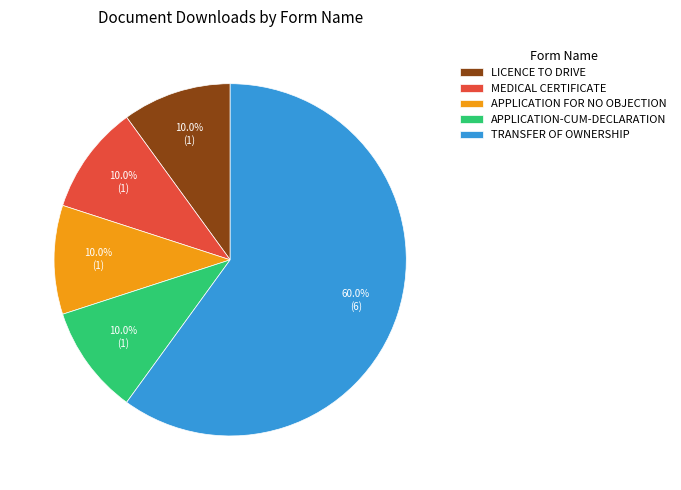

What percentage is the APPLICATION FOR NO OBJECTION slice, to the nearest percent?

10%